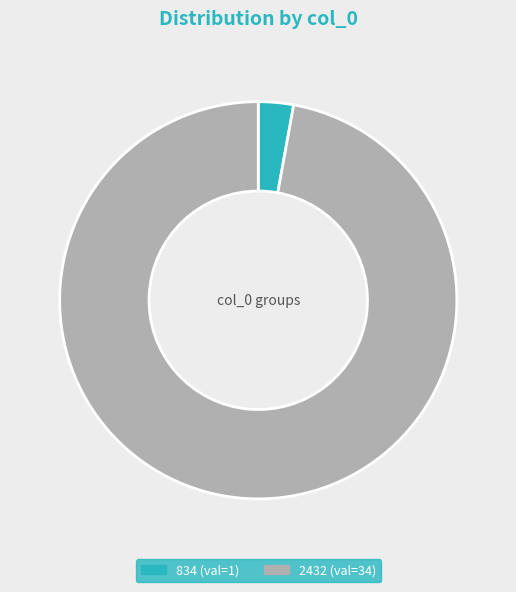

Count the number of slices in the pie.

2